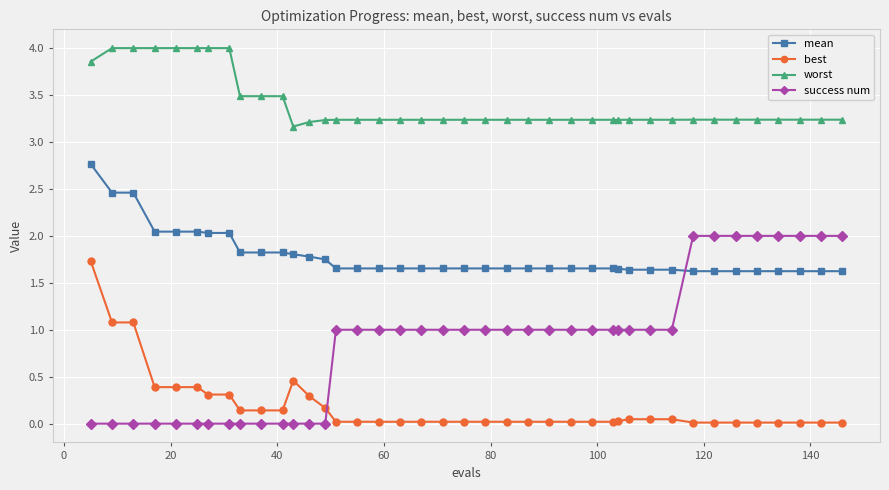

What is the highest value of the worst series?

4.0